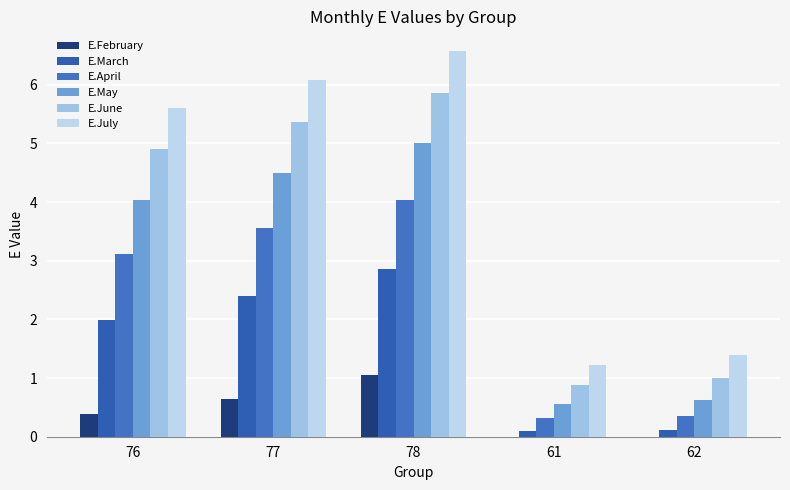

Which series has the largest total across all categories?

E.July